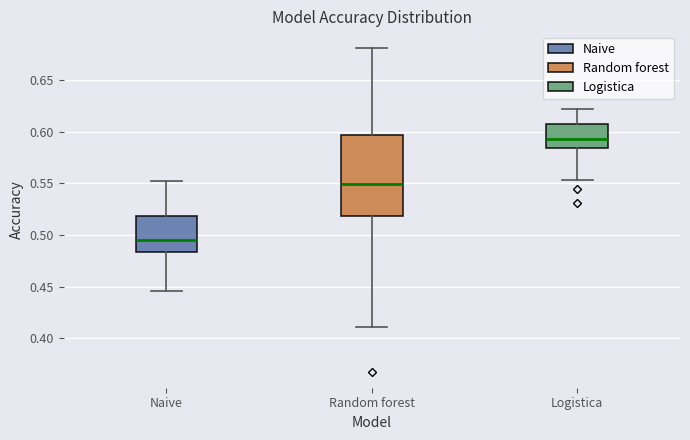

Reading left to right, read every box against the y-axis: the position of its median line, the range the box covers, and the ends of its whiskers. The values are not printed on the chart, so give them approximately, as read against the axis.

Naive: median 0.495, box 0.485 to 0.520, whiskers 0.445 to 0.550
Random forest: median 0.550, box 0.520 to 0.595, whiskers 0.410 to 0.680
Logistica: median 0.595, box 0.585 to 0.610, whiskers 0.555 to 0.620